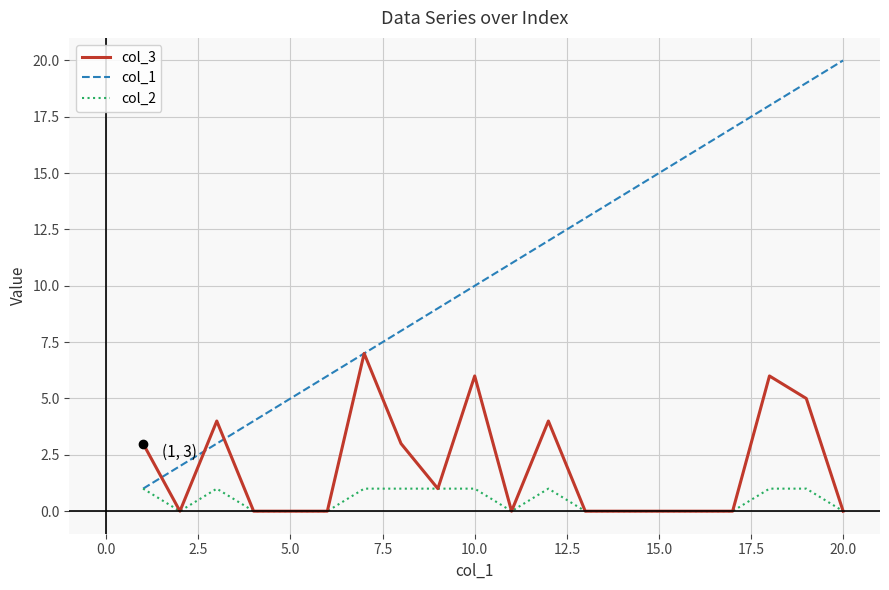

What is the sum of all col_3 values?

39